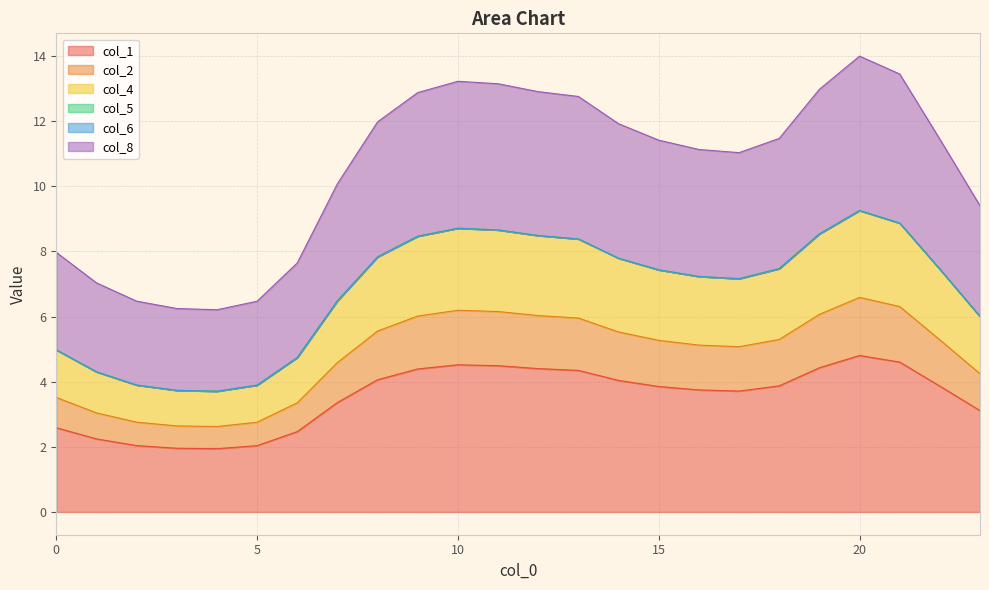

What is the difference between the col_1 values at 3 and 5?

0.1